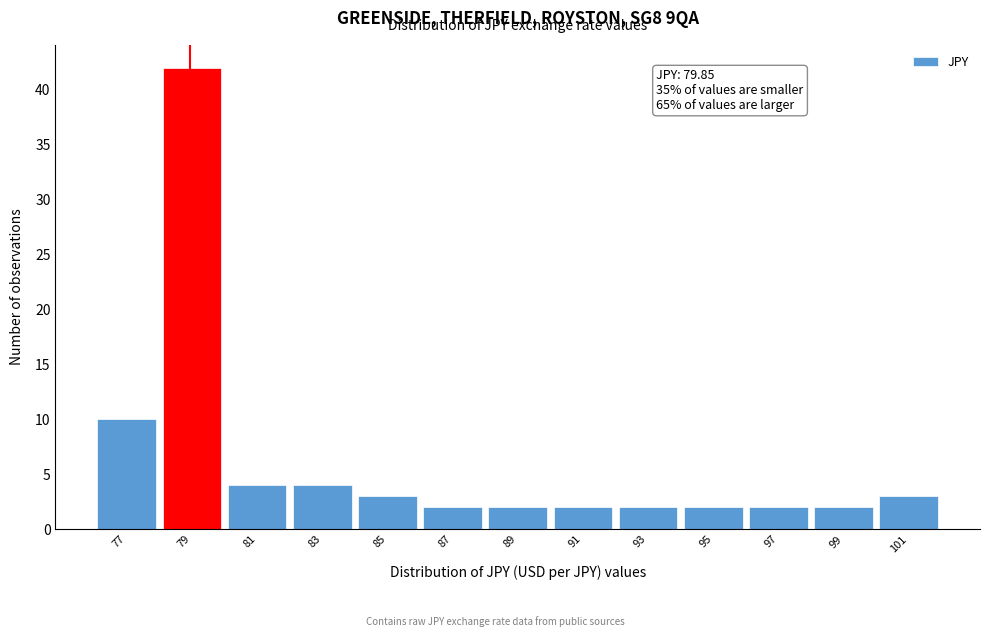

Reading right to left, extract all data points from this chart.

3	2	2	2	2	2	2	2	3	4	4	42	10